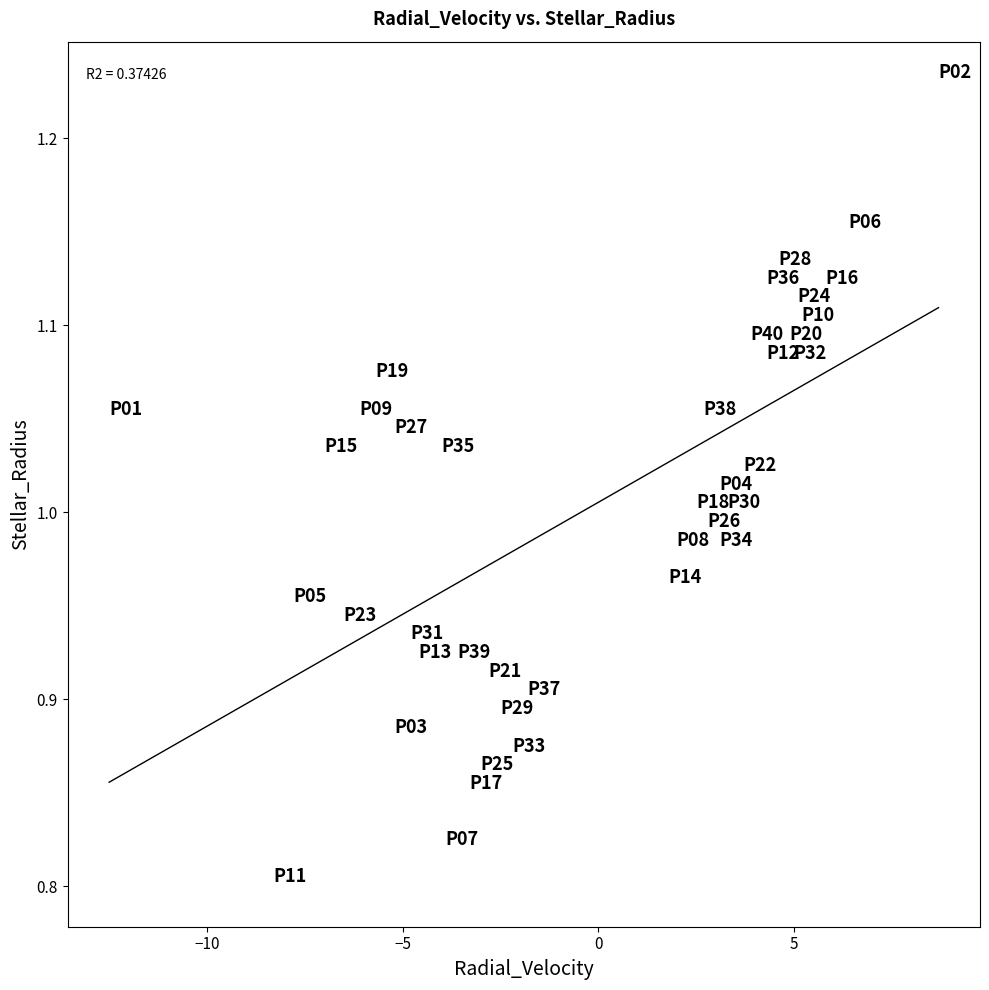

What is the range of X values (max minus min)?

21.2